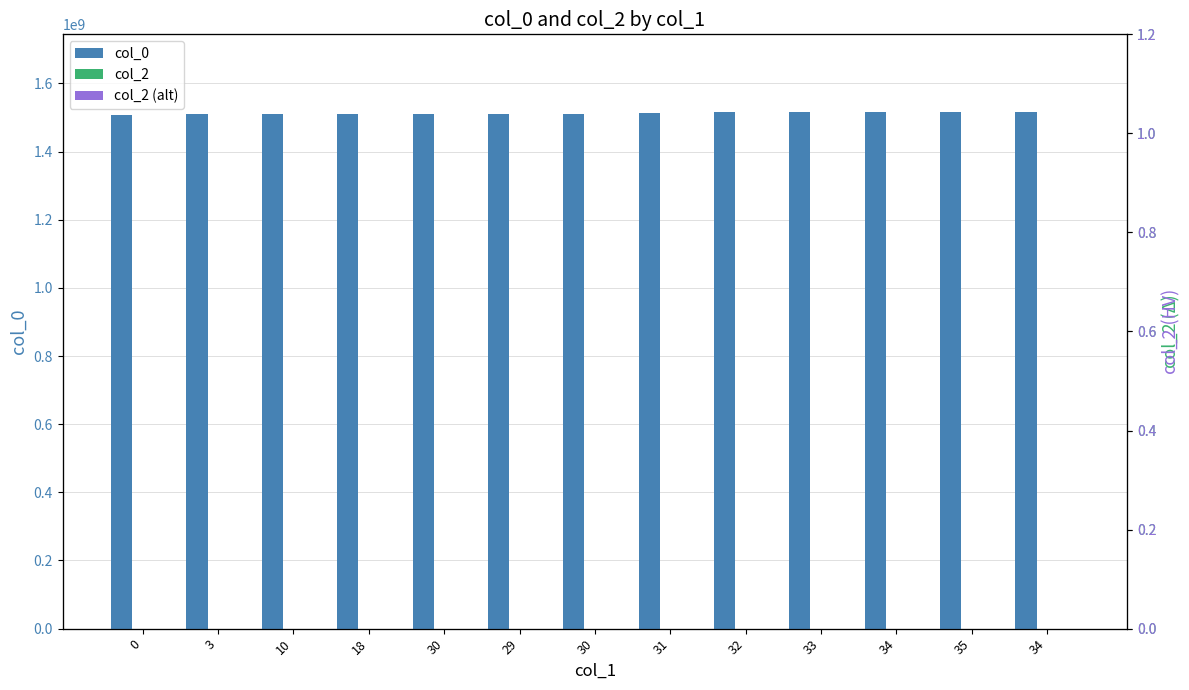

How many values in the col_0 series exceed 1510032401?

6